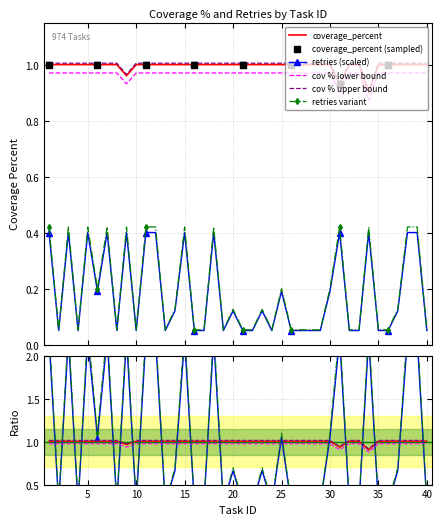

Which series has the largest total across all categories?

coverage_percent